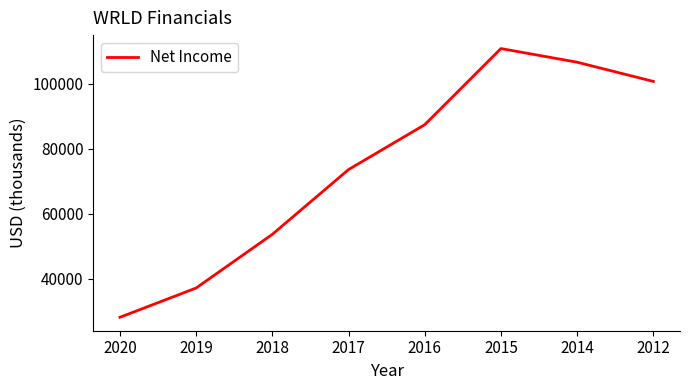

How many lines are shown in the chart?

1